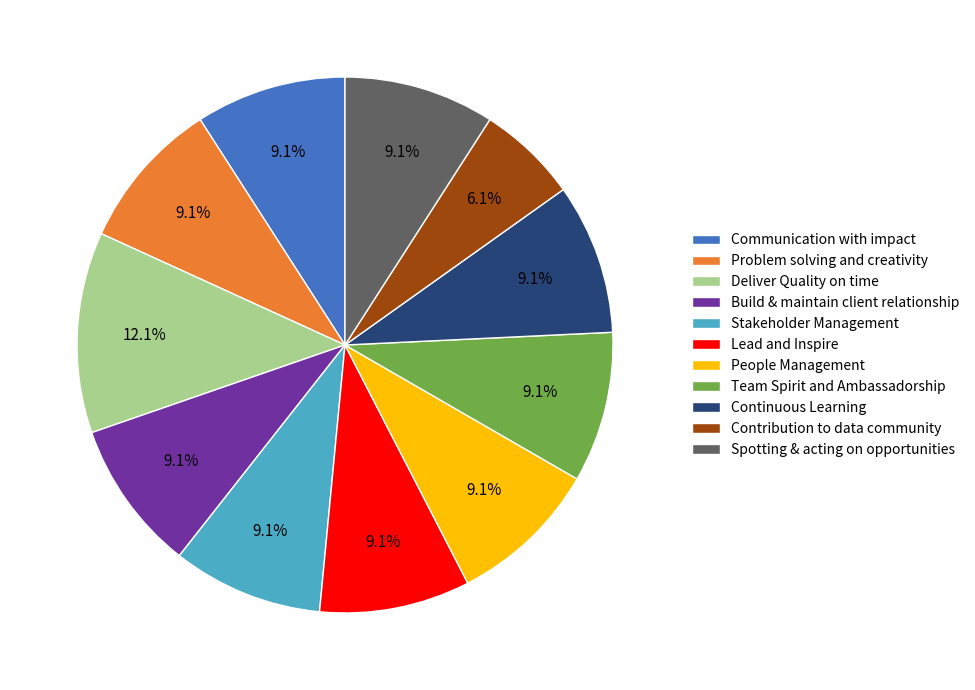

Which slice is the largest?

Deliver Quality on time